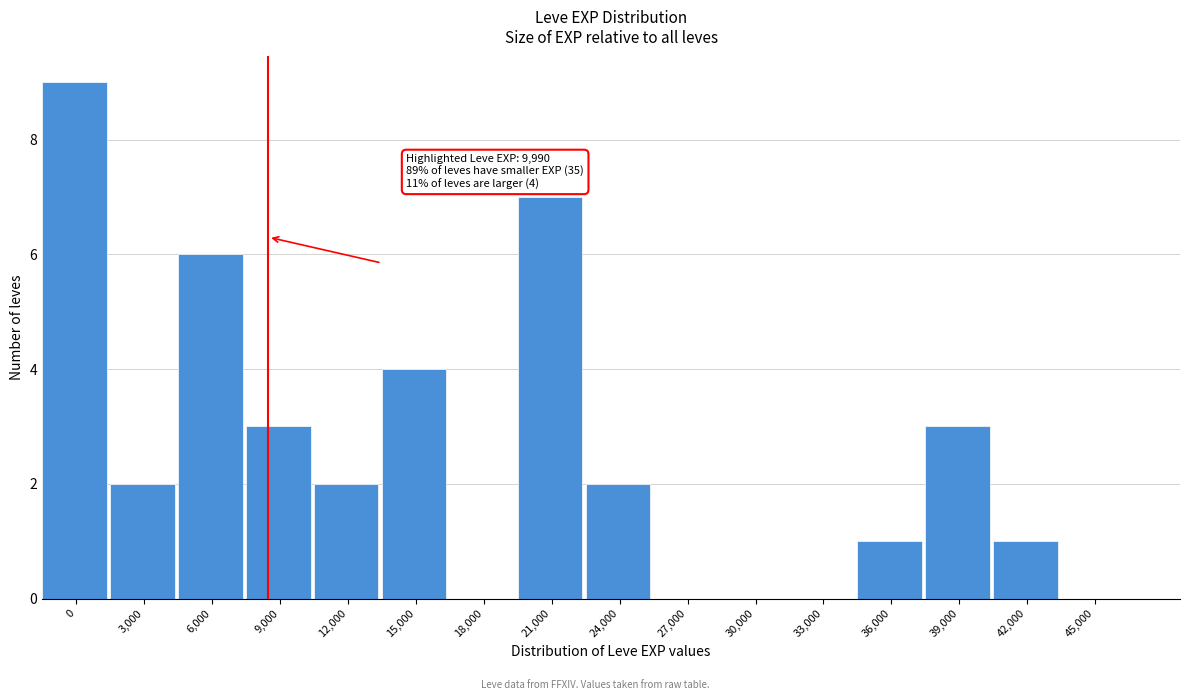

Reading left to right, extract all data points from this chart.

0=9	3,000=2	6,000=6	9,000=3	12,000=2	15,000=4	18,000=0	21,000=7	24,000=2	27,000=0	30,000=0	33,000=0	36,000=1	39,000=3	42,000=1	45,000=0